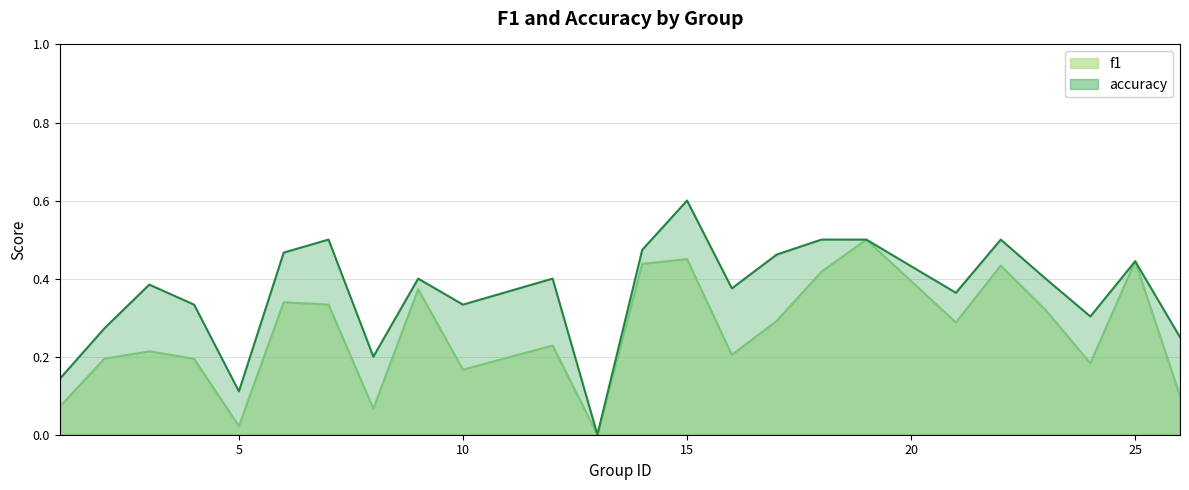

True or false: f1 has a value of 0.4 at 18.

True